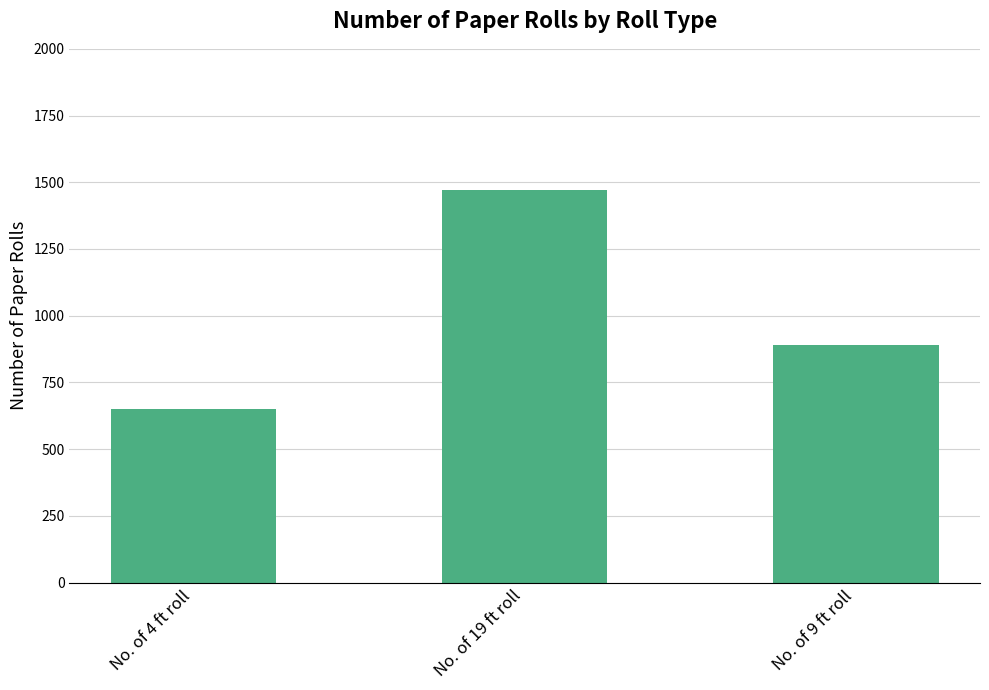

What is the value of the 3rd bar from the left?

890